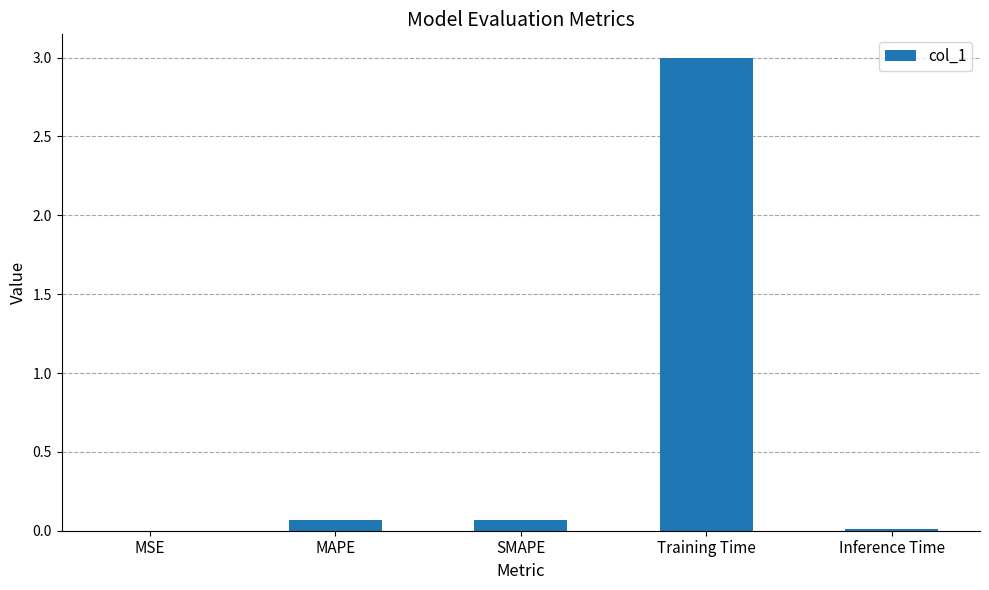

Which category has the highest value across all series?

Training Time